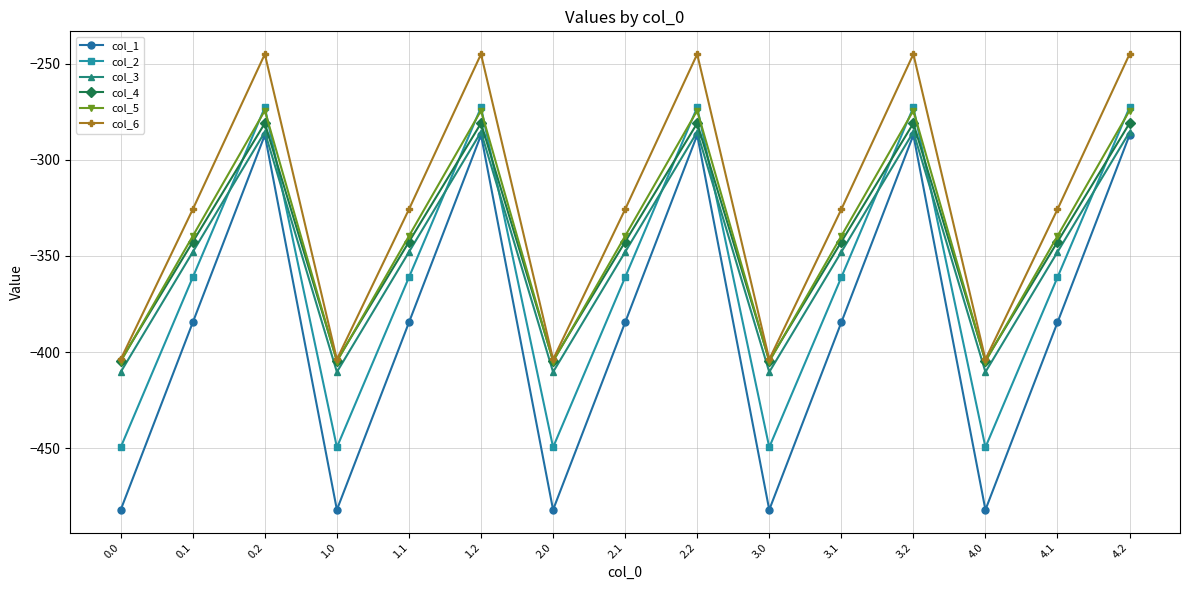

What is the difference between the highest and lowest values at 3.2?

42.1